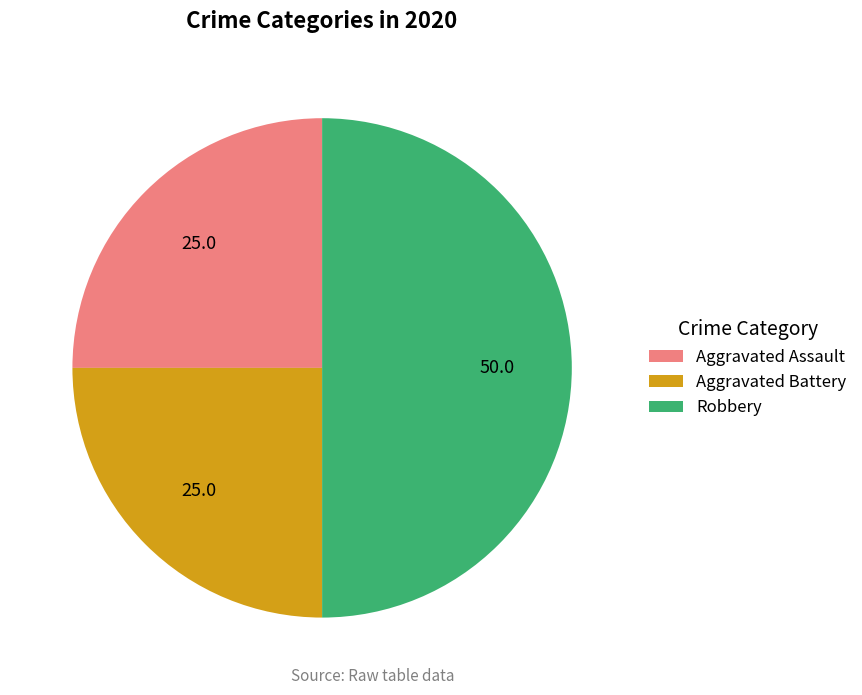

The Aggravated Battery slice represents 25% of the pie. True or false?

True